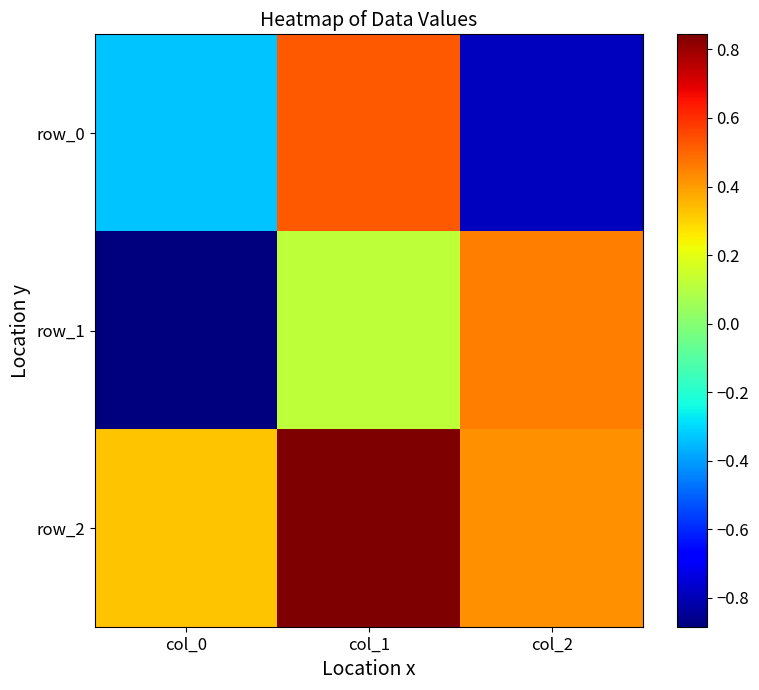

True or false: row_1 has a value of 0.2 at col_1.

False